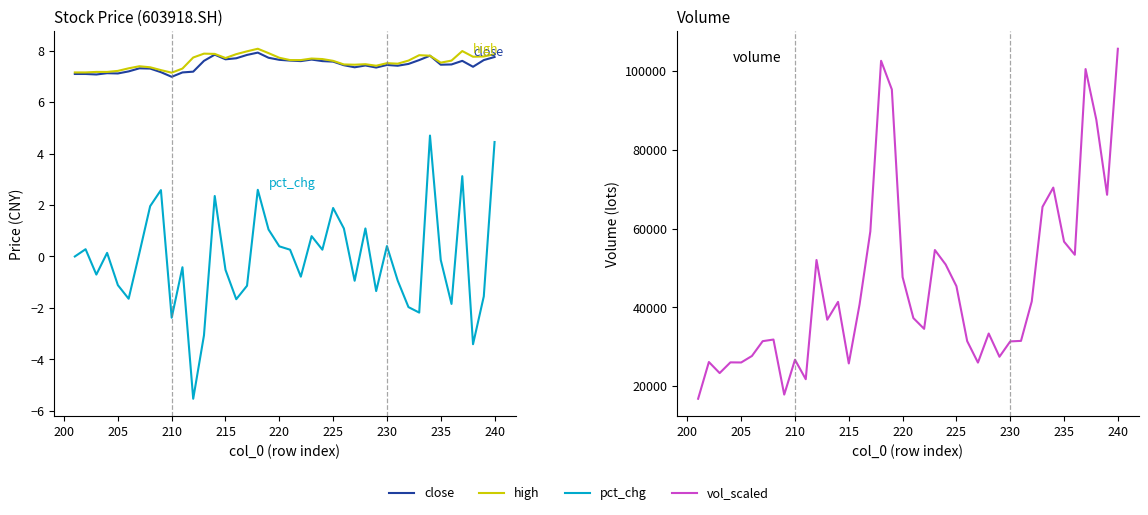

How many data points does each series have?

40